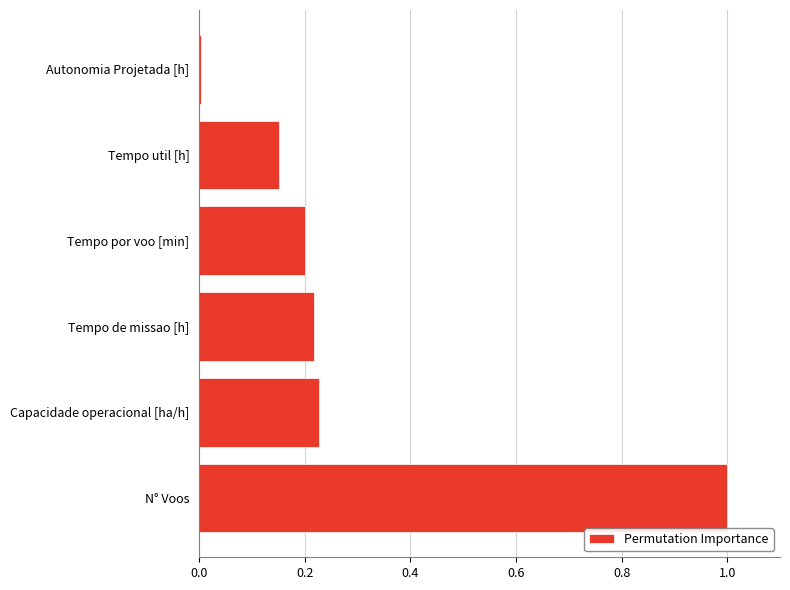

List the labels in order of value, smallest first.

Autonomia Projetada [h], Tempo util [h], Tempo por voo [min], Tempo de missao [h], Capacidade operacional [ha/h], N° Voos